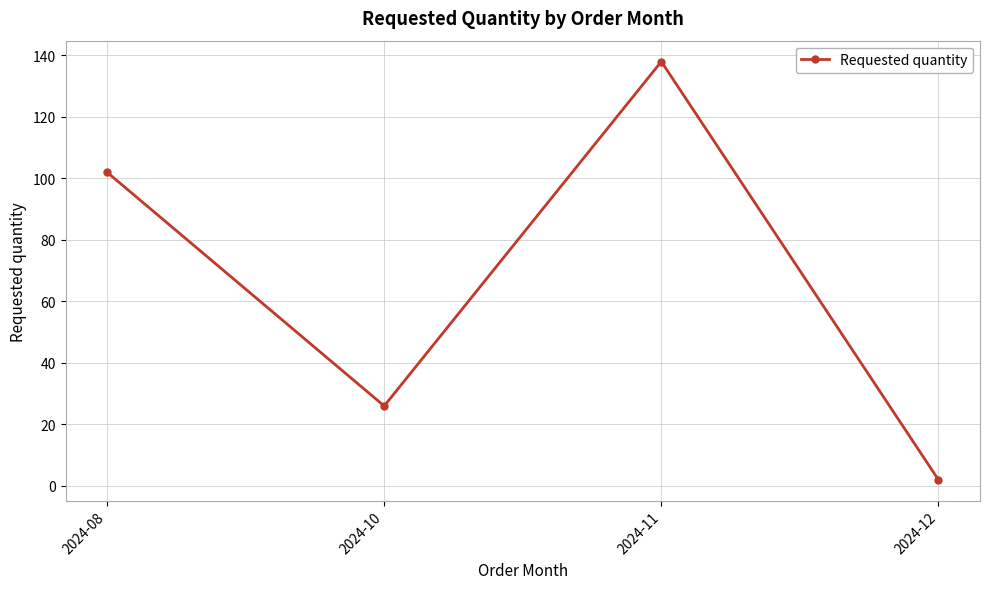

How many points are higher than both their immediate neighbors (excluding endpoints)?

1